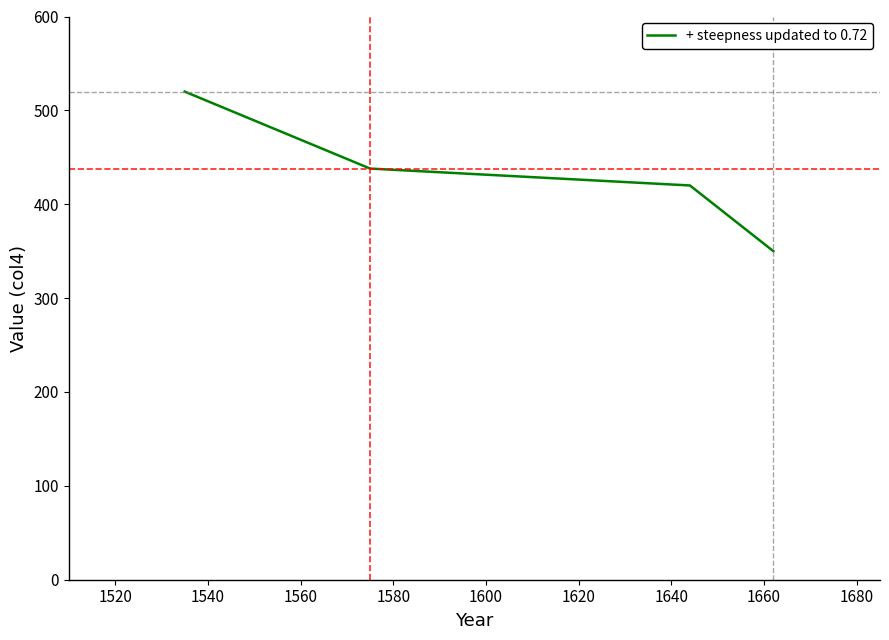

How many lines are shown in the chart?

1